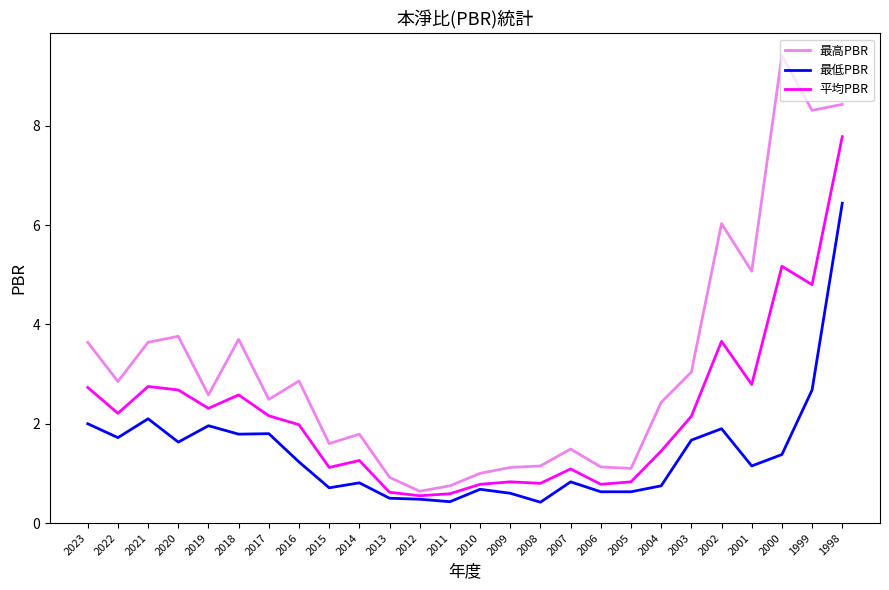

Which series has the widest spread of values?

最高PBR